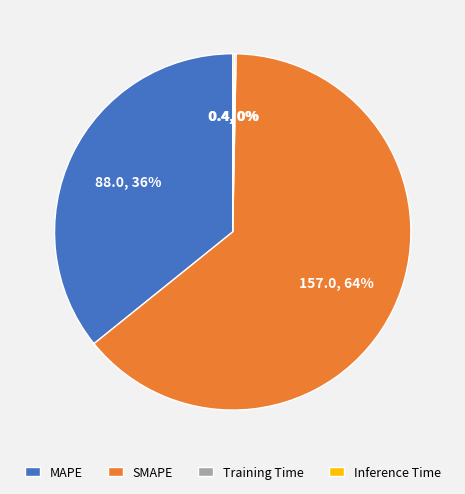

True or false: SMAPE accounts for 77% of the total.

False